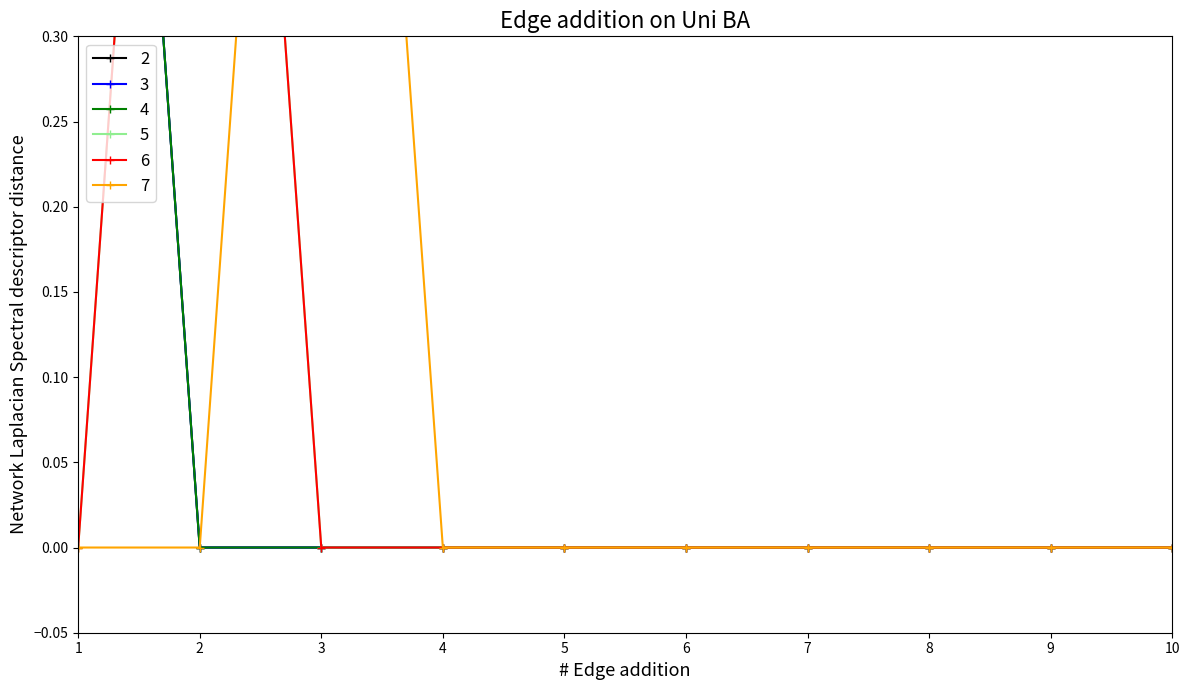

What is the difference between the 3 values at 8 and 1?

1